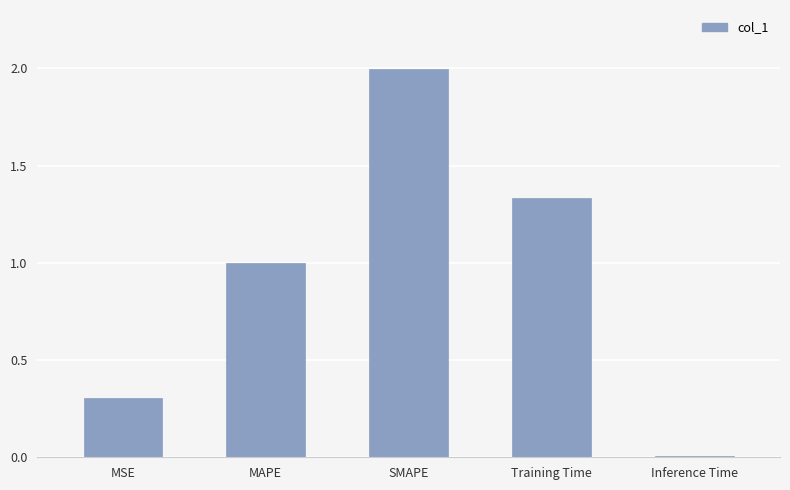

What is the average value?

0.9